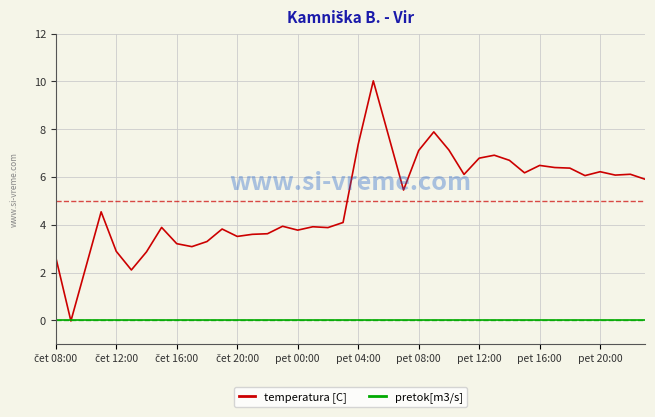

How many lines are shown in the chart?

2